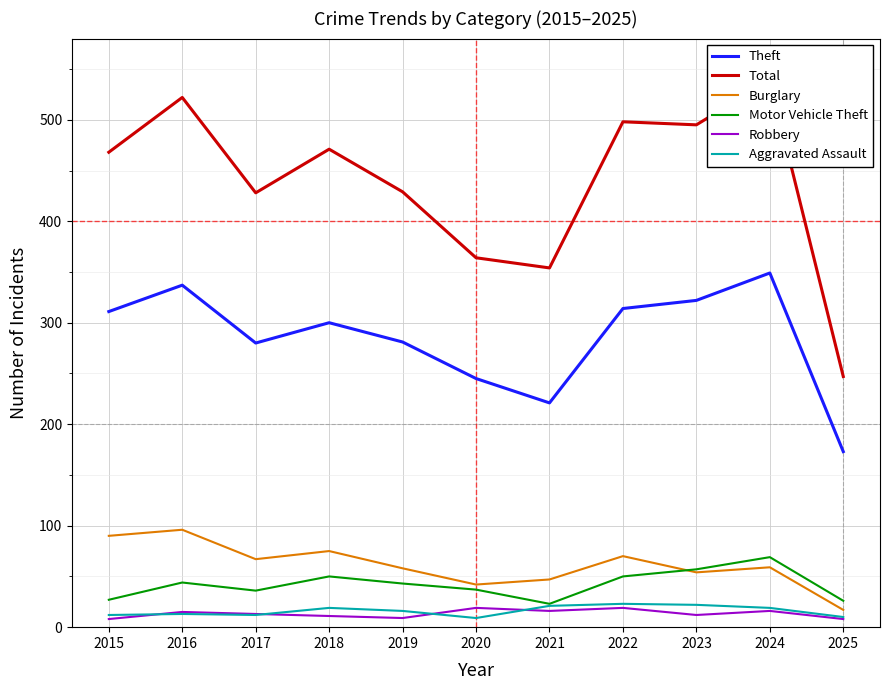

At how many categories does at least one series exceed 65?

11